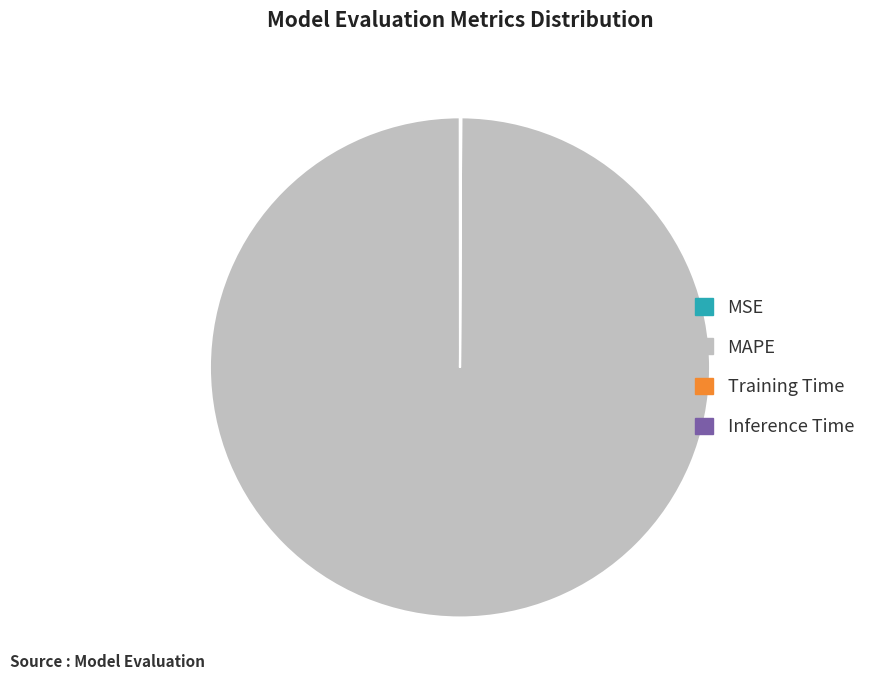

Is it true that MAPE is 100% of the pie?

True